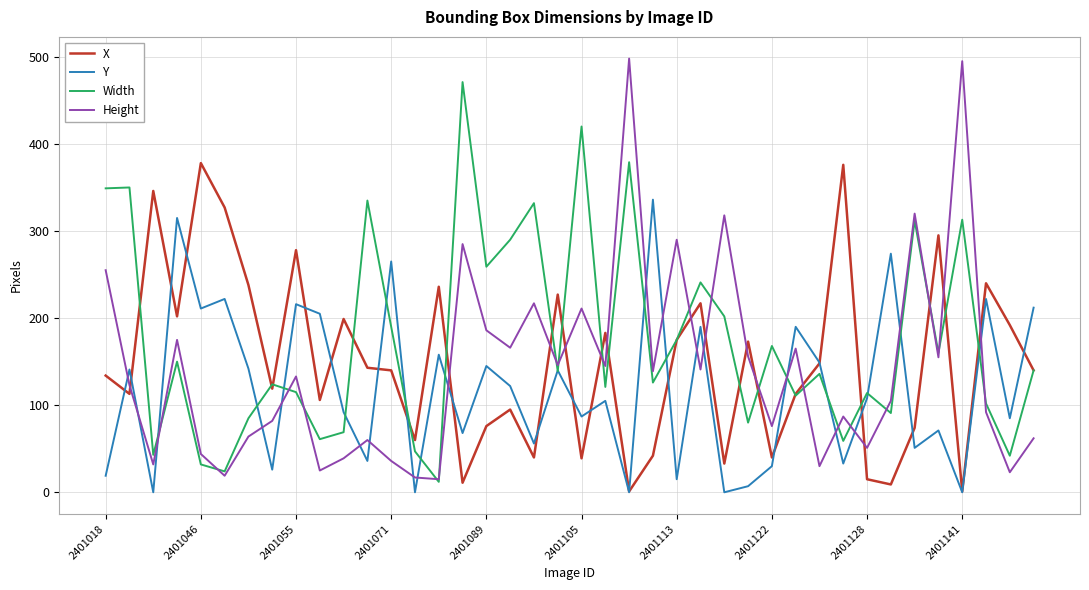

Which series has the largest range (max minus min)?

Height